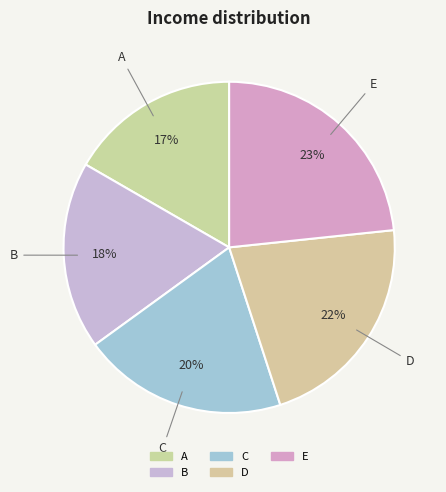

Count the number of slices in the pie.

5